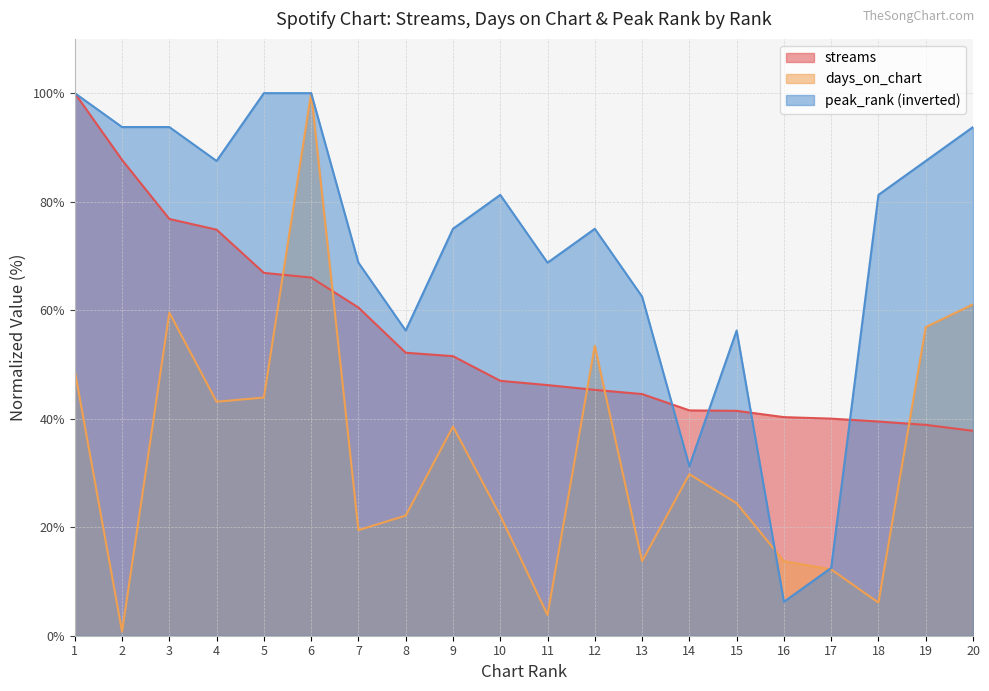

After their last crossing, which series has the higher values: streams or days_on_chart?

days_on_chart